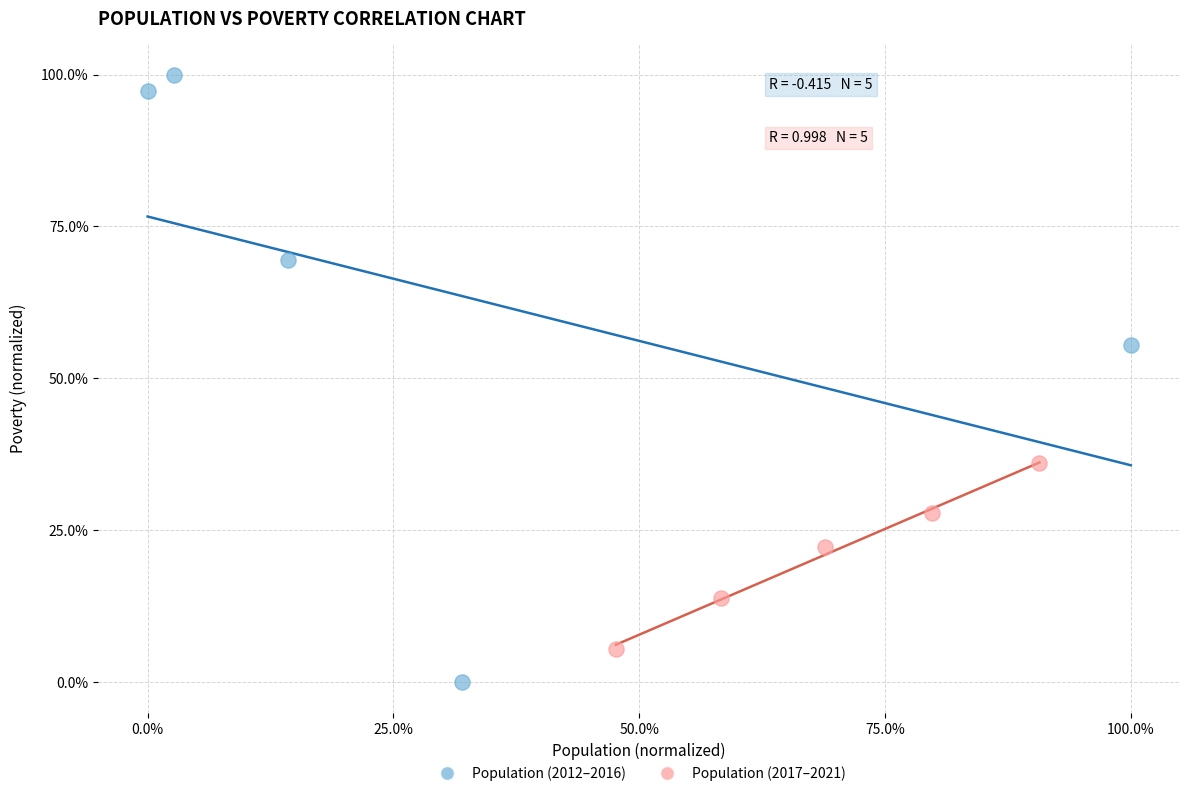

Which series reaches the minimum Y coordinate?

Population (2012–2016)